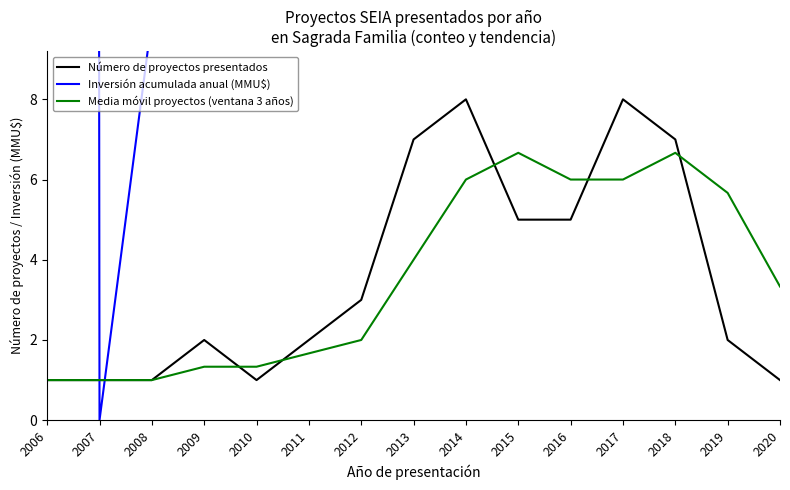

What is the difference between the maximum and second lowest values in the Número de proyectos presentados series?

7.0